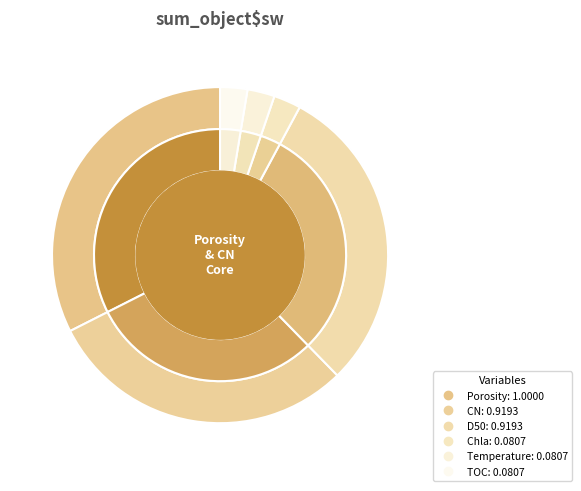

How many segments does this pie chart have?

6